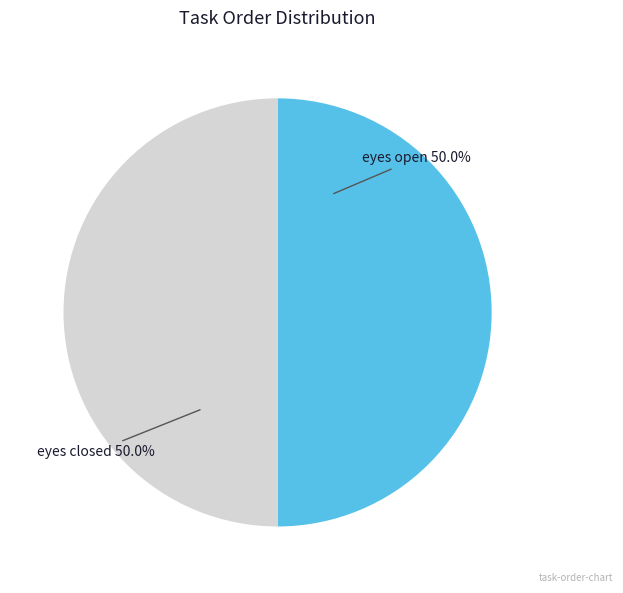

To the nearest percent, what is the difference between the largest and smallest slice percentages?

0%